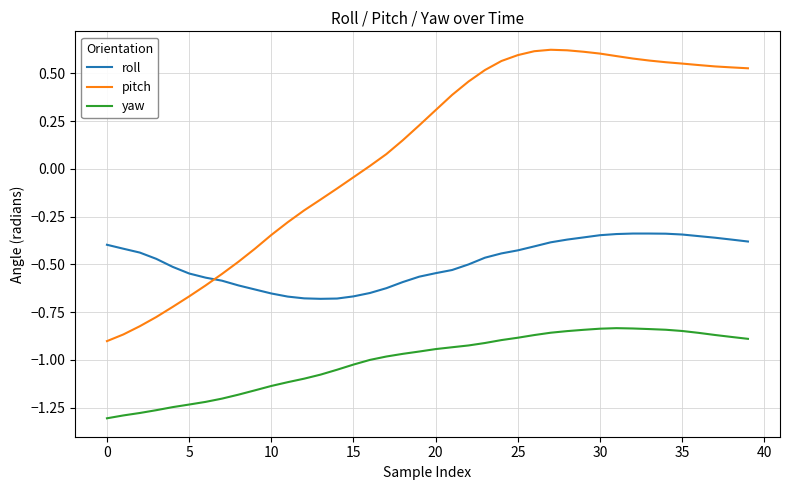

True or false: roll and yaw cross at least once.

False